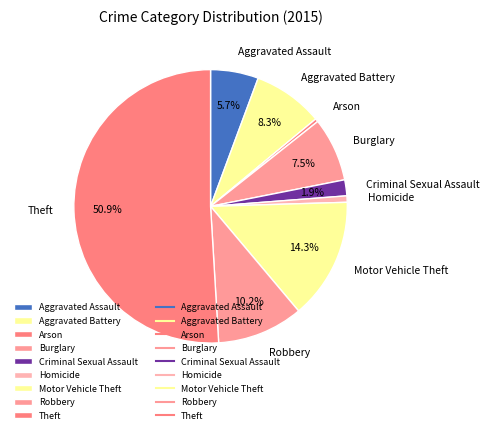

Which category has the biggest portion of the pie?

Theft